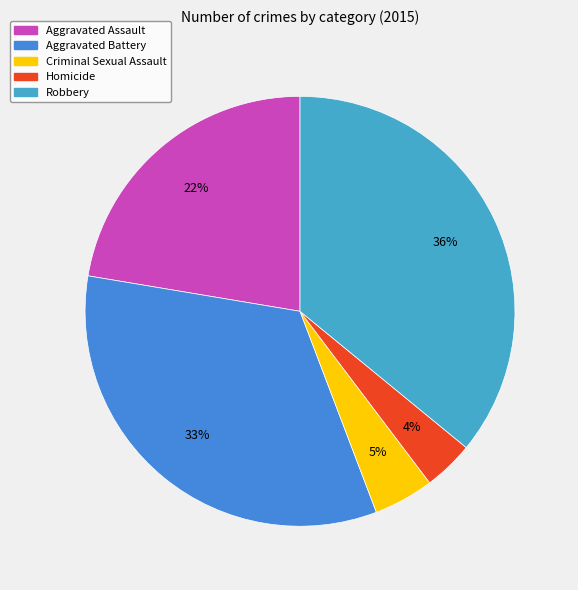

Is it true that Aggravated Assault is 28% of the pie?

False